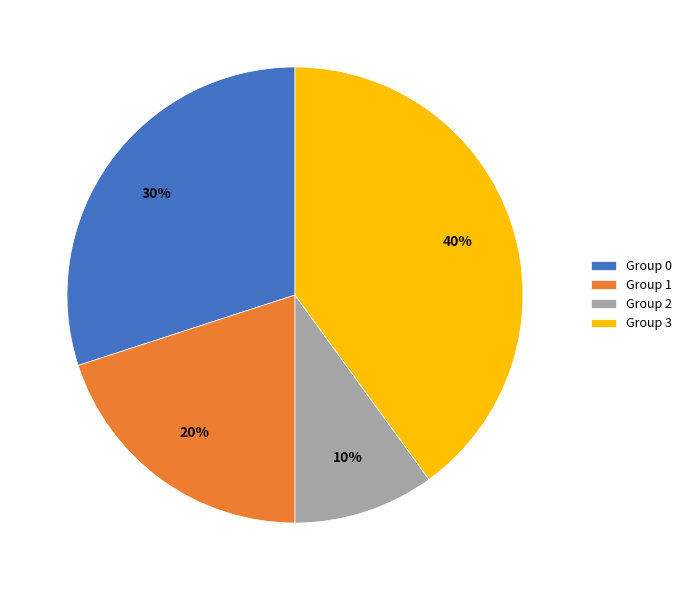

How many slices are in this pie chart?

4